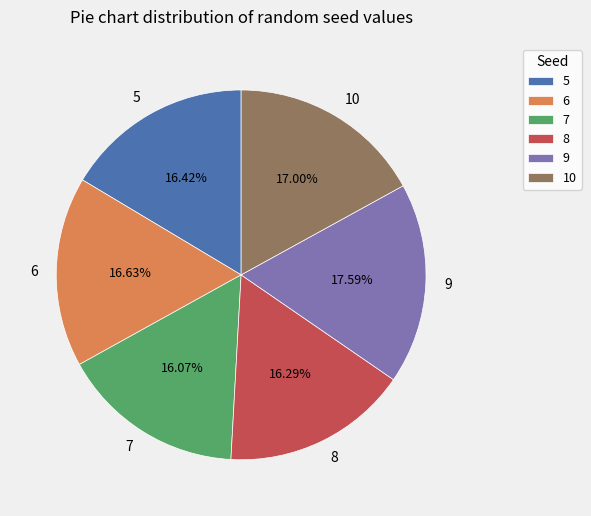

The 7 slice represents 9% of the pie. True or false?

False